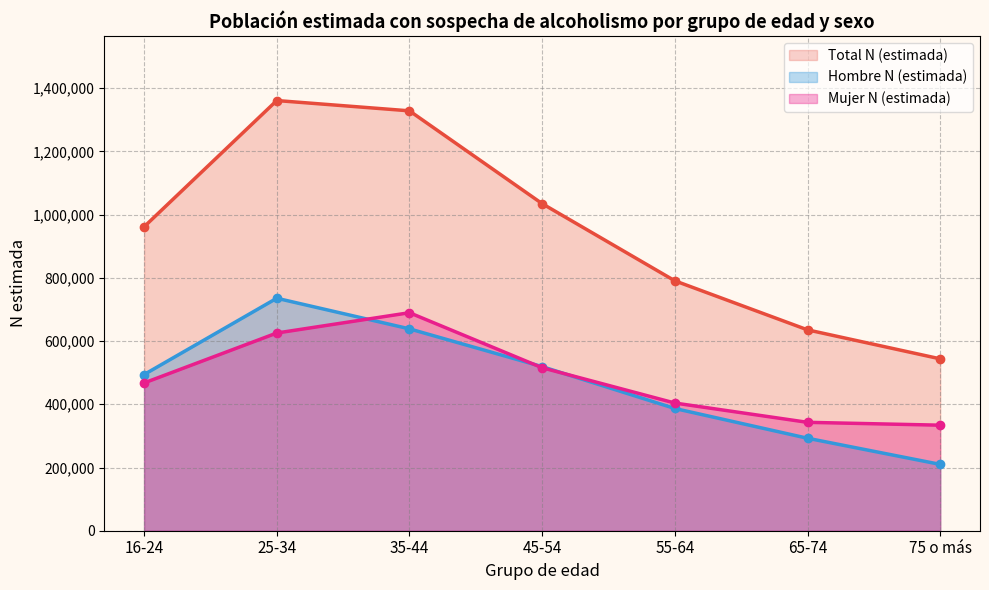

True or false: Hombre N (estimada) has more than 1 interior local peaks.

False